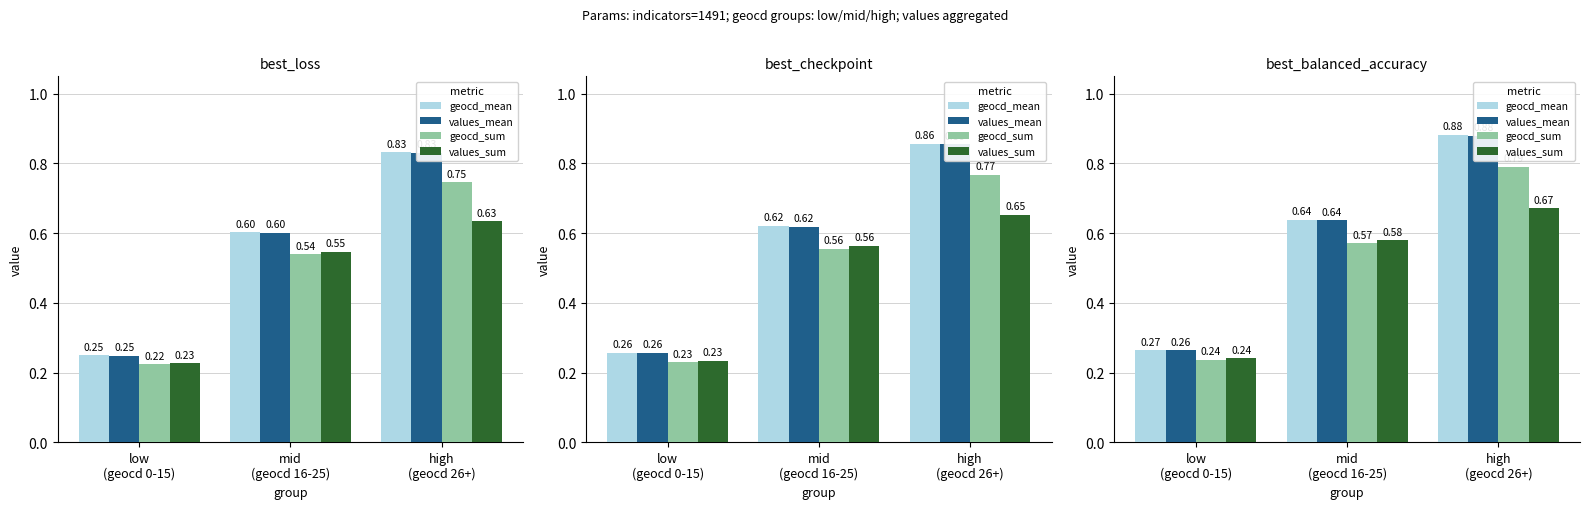

What are all the series names shown in the legend?

geocd_mean, values_mean, geocd_sum, values_sum